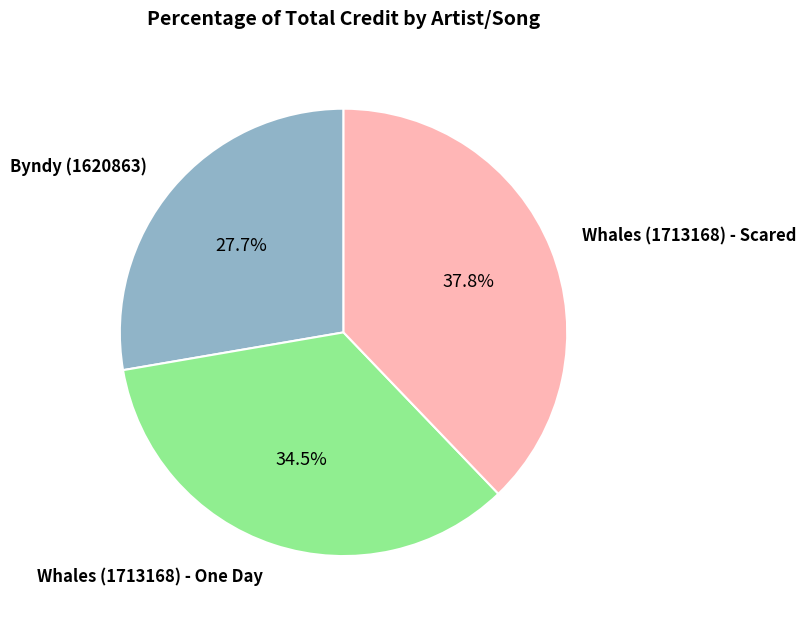

Does any single category account for the majority?

No